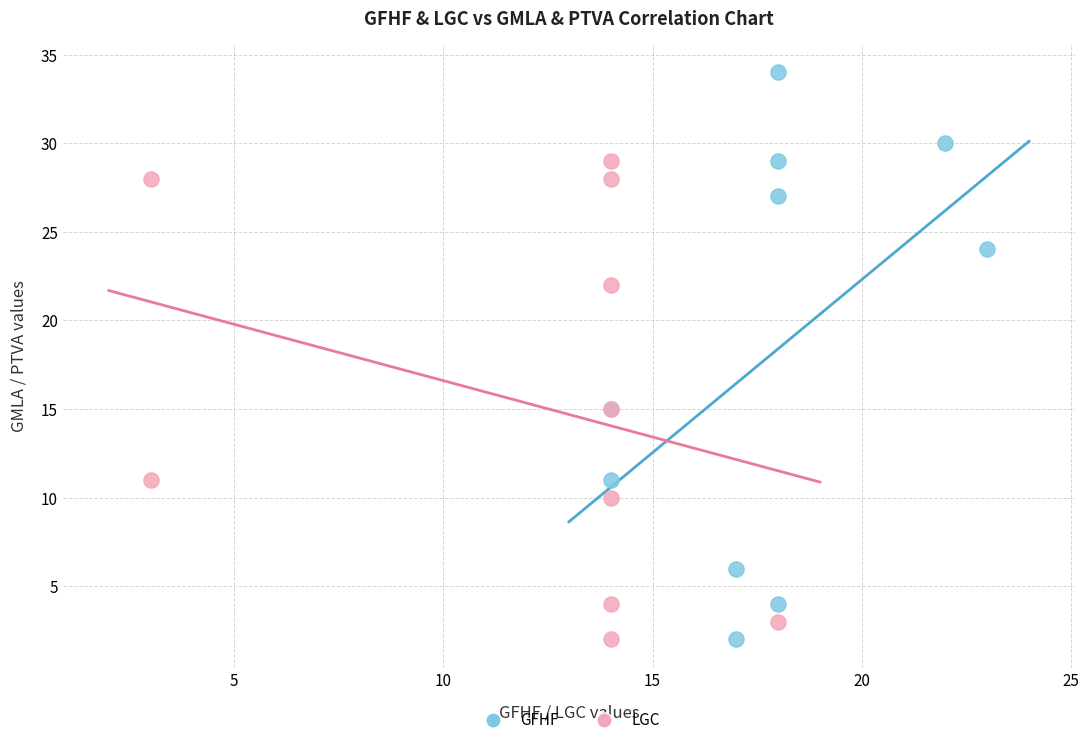

Which series contains the highest Y value?

GFHF